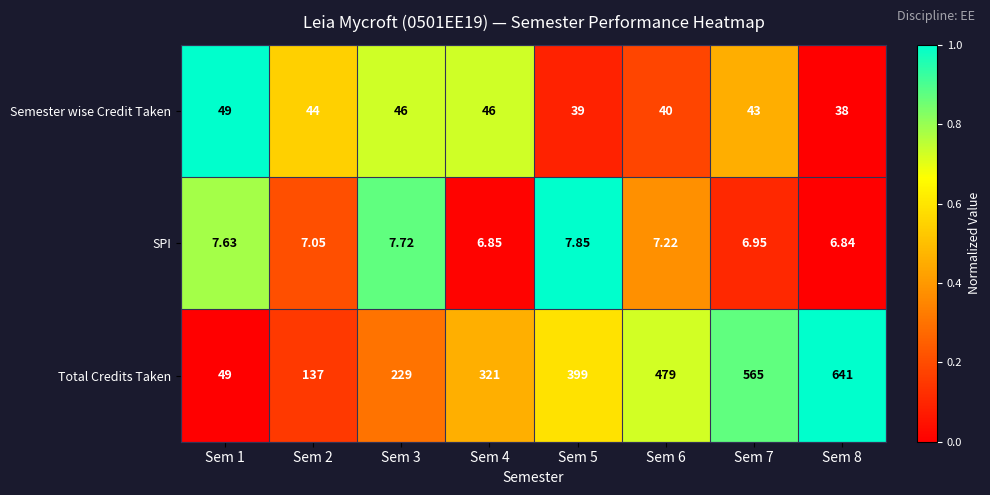

Which series has the widest spread of values?

Total Credits Taken